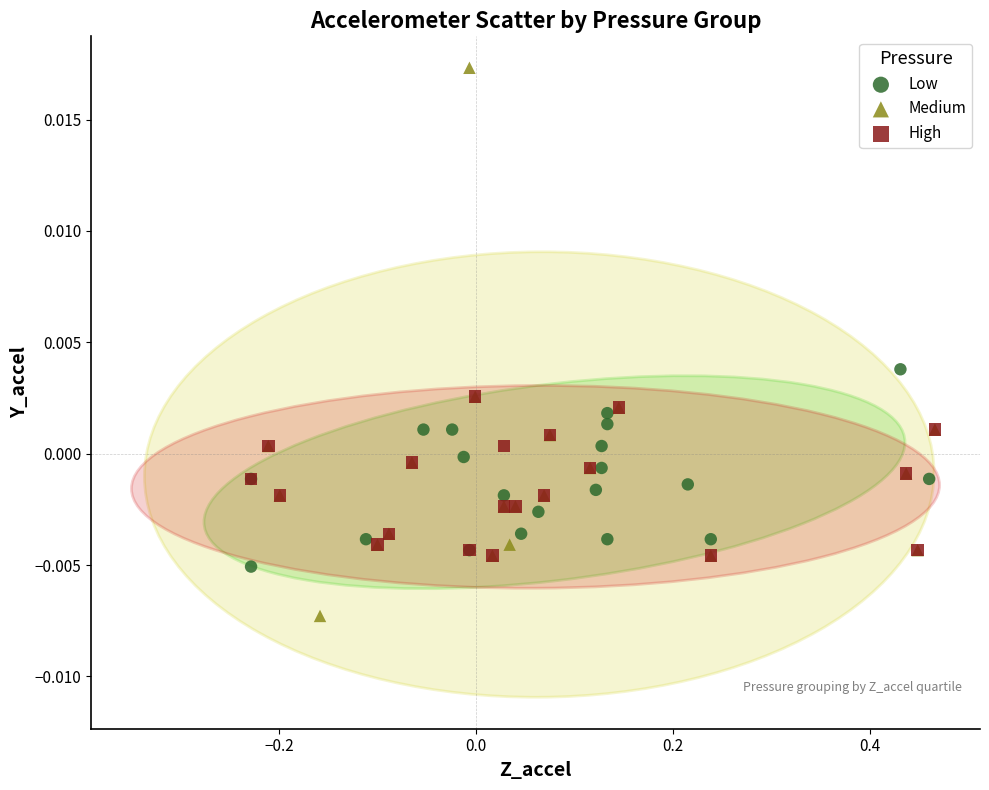

What are all the series names shown in the legend?

Low, Medium, High